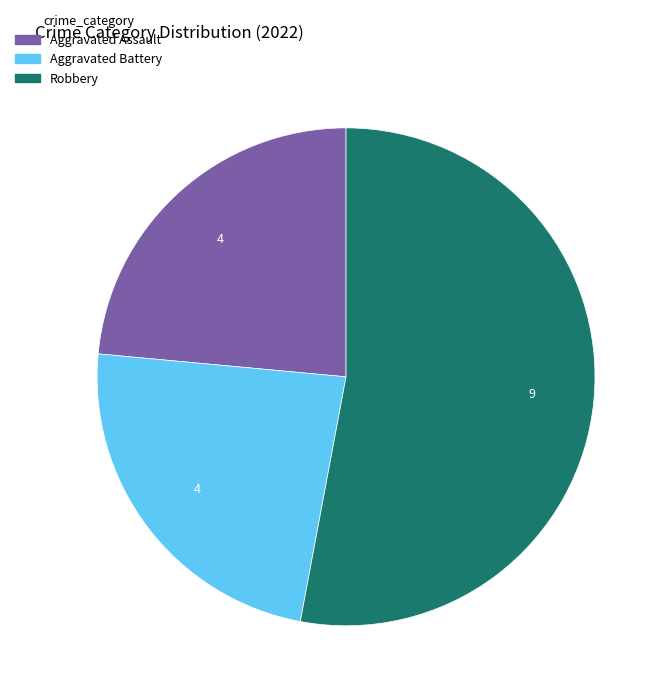

Which slice represents more than half of the pie?

Robbery